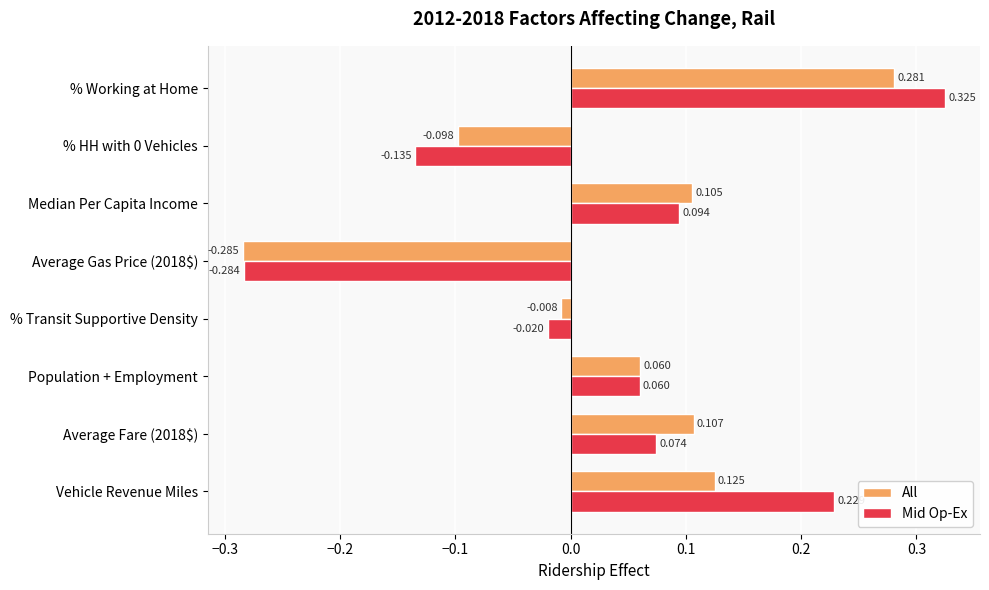

Which series changed the most between Vehicle Revenue Miles and % HH with 0 Vehicles?

Mid Op-Ex